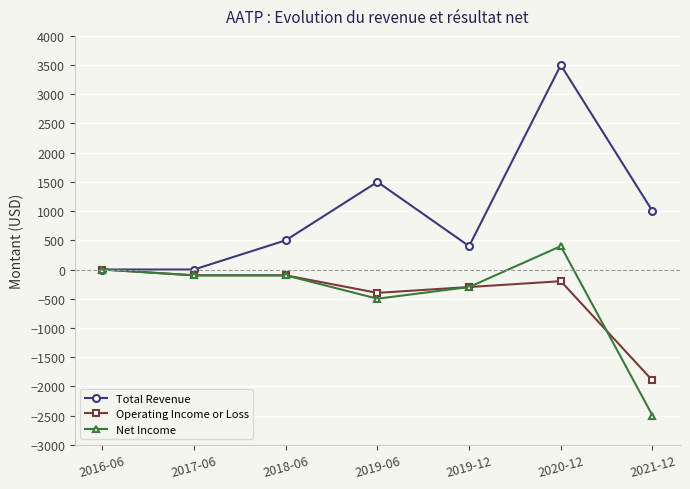

At which category does the chart reach its peak across all series?

2020-12